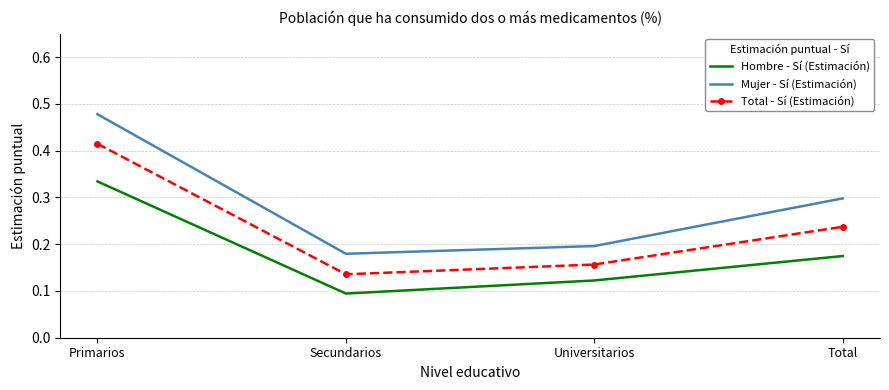

What position from the right is Universitarios?

2